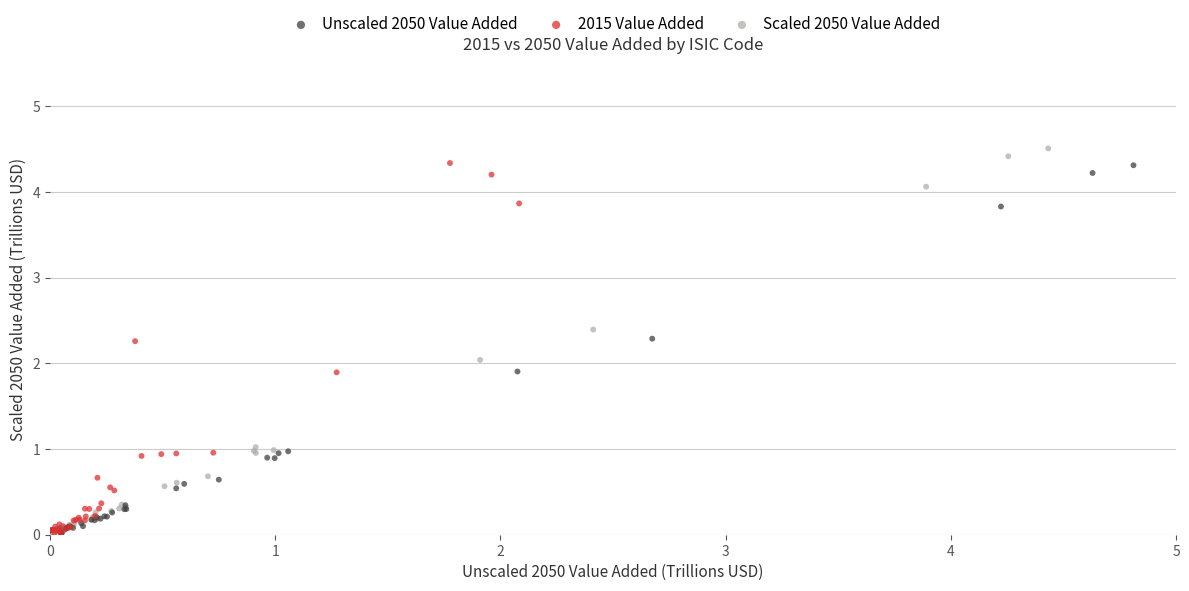

What are all the series names shown in the legend?

Unscaled 2050 Value Added, 2015 Value Added, Scaled 2050 Value Added